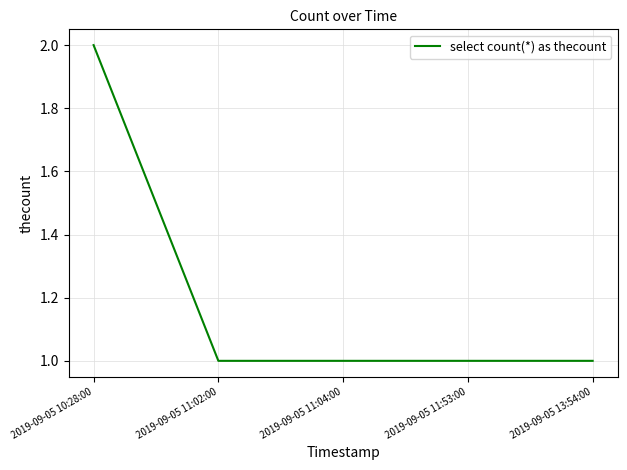

Reading right to left, transcribe all the data shown in this chart.

2019-09-05 13:54:00=1	2019-09-05 11:53:00=1	2019-09-05 11:04:00=1	2019-09-05 11:02:00=1	2019-09-05 10:28:00=2